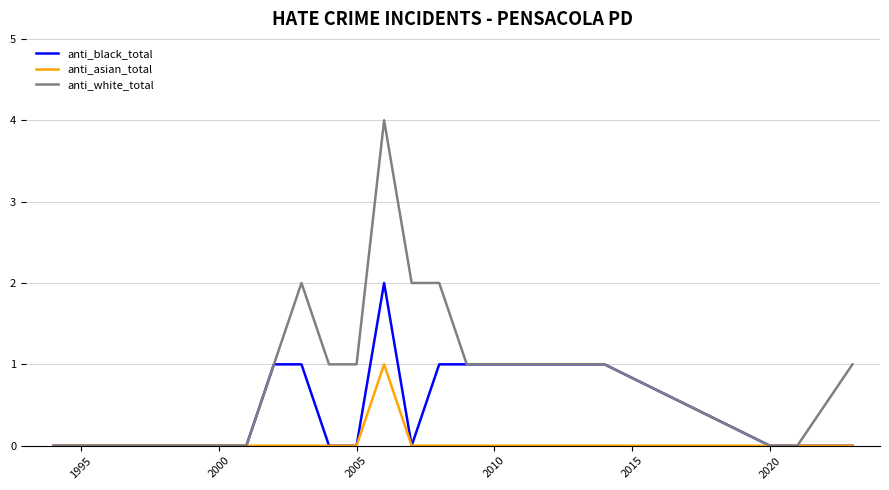

Which series has the largest total across all categories?

anti_white_total